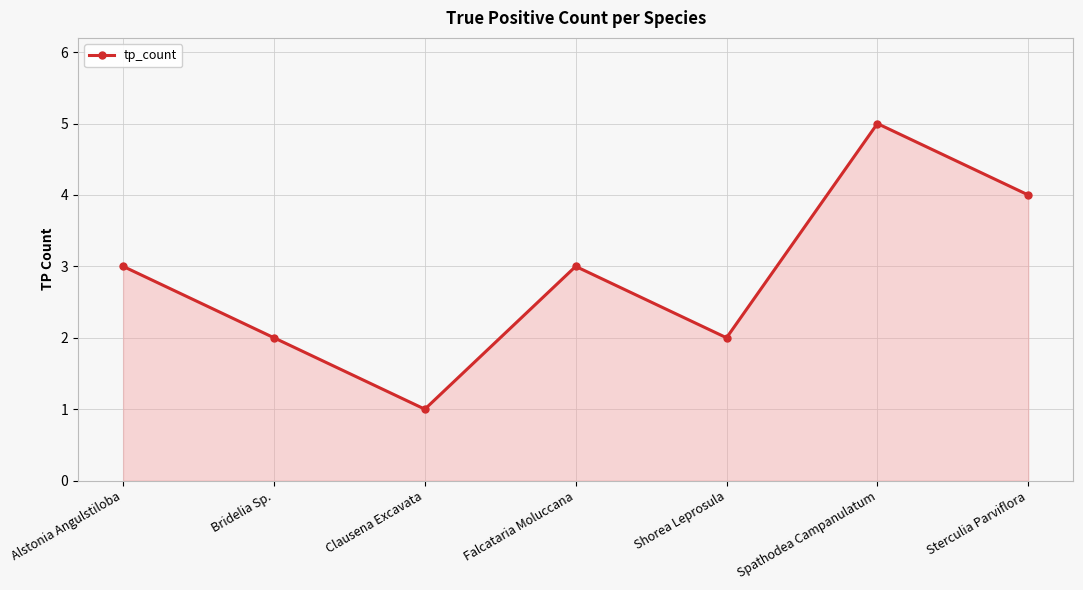

The value at Shorea Leprosula is 3. True or false?

False